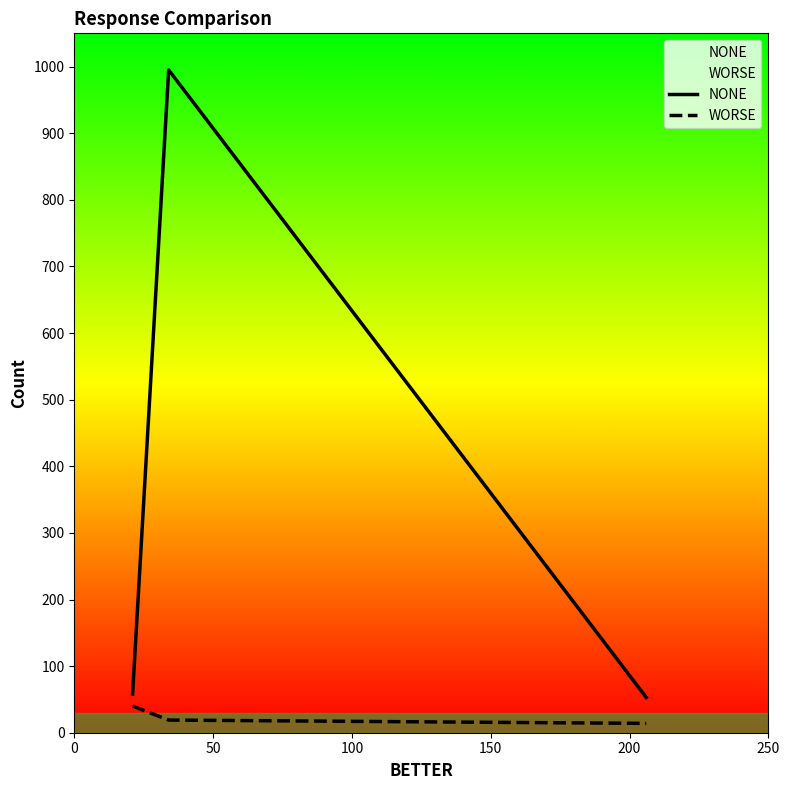

Which series has the largest total across all categories?

NONE